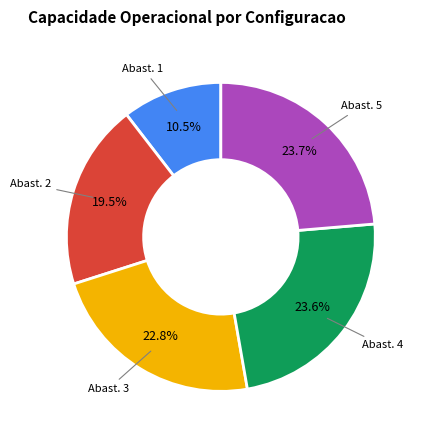

Is there a majority slice in this chart?

No